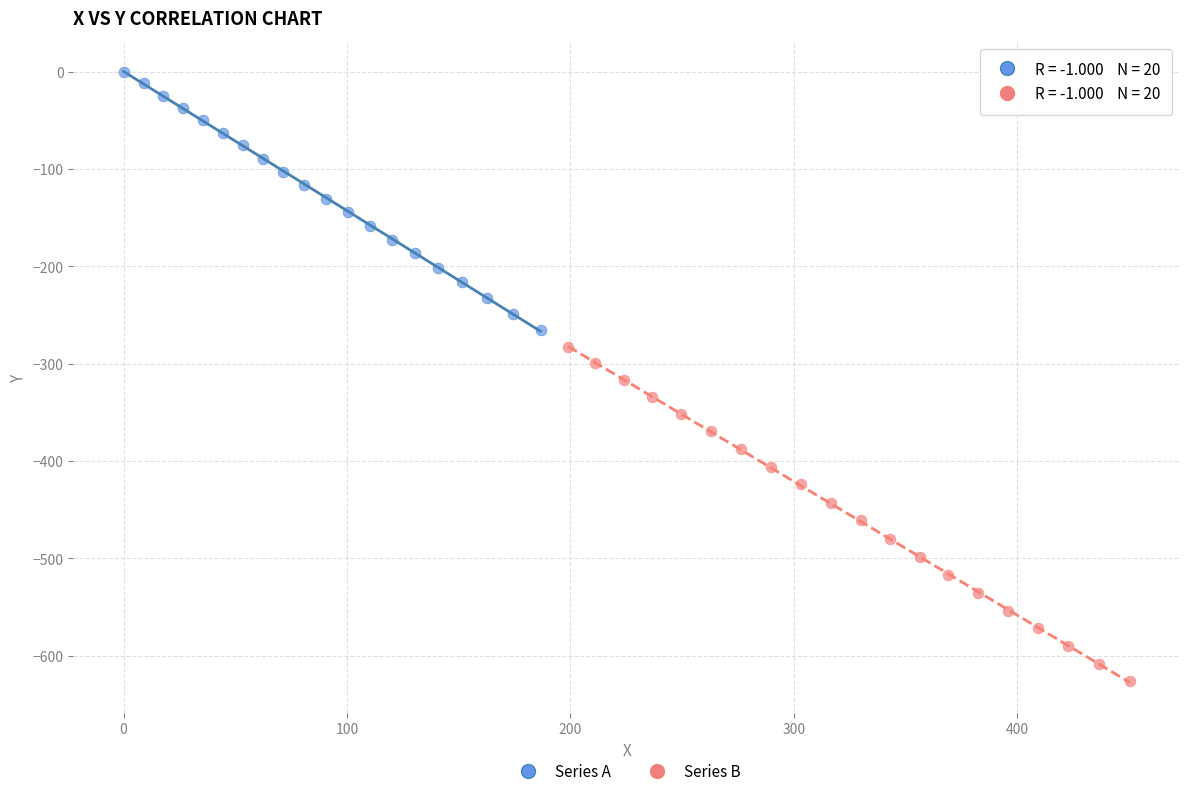

Which series has the widest spread of Y values?

Series B